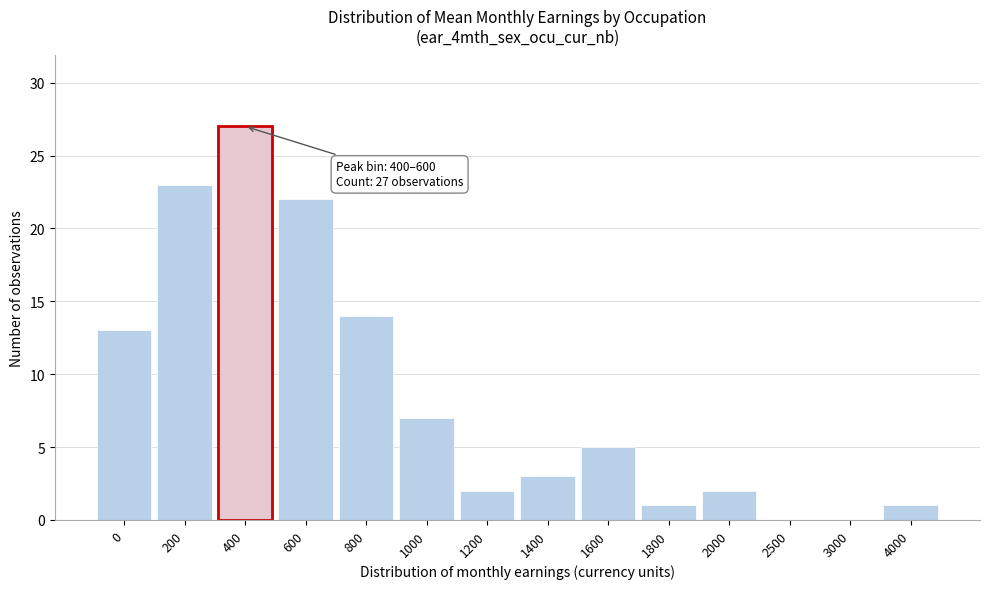

Reading right to left, what are all the values shown in this chart?

4000=1	3000=0	2500=0	2000=2	1800=1	1600=5	1400=3	1200=2	1000=7	800=14	600=22	400=27	200=23	0=13